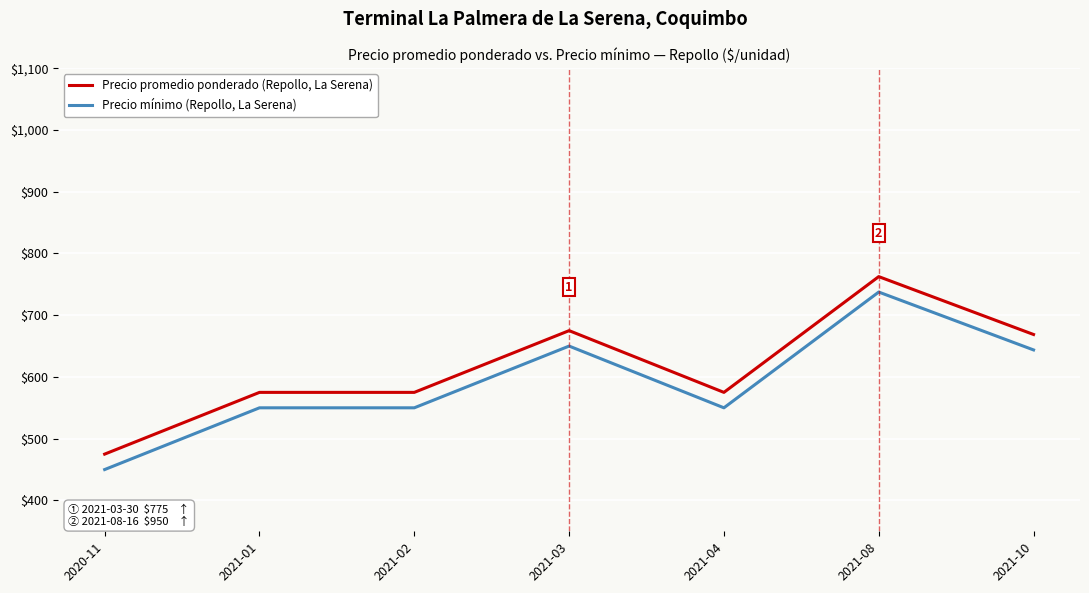

The value of Precio promedio ponderado (Repollo, La Serena) at 2021-08 is 762.5. True or false?

True